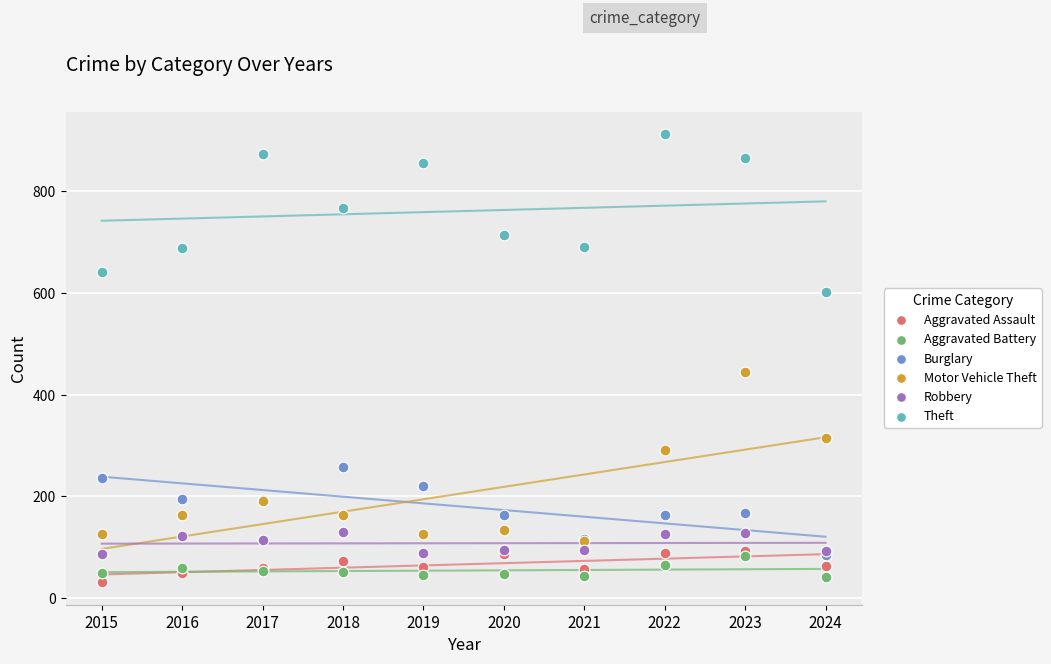

What are all the series names shown in the legend?

Aggravated Assault, Aggravated Battery, Burglary, Motor Vehicle Theft, Robbery, Theft